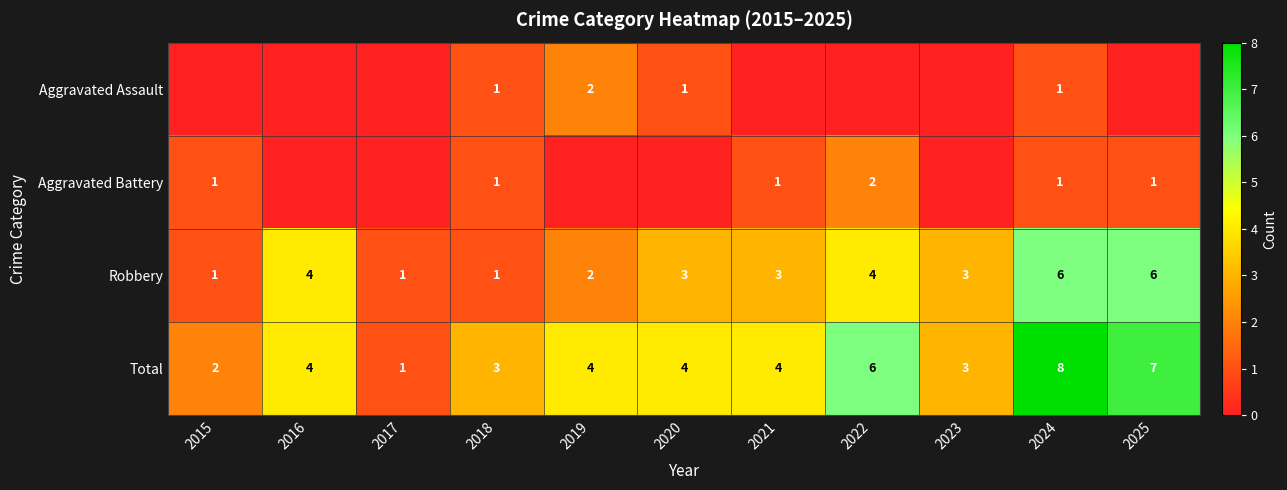

What is the difference between the highest and lowest values at 2025?

7